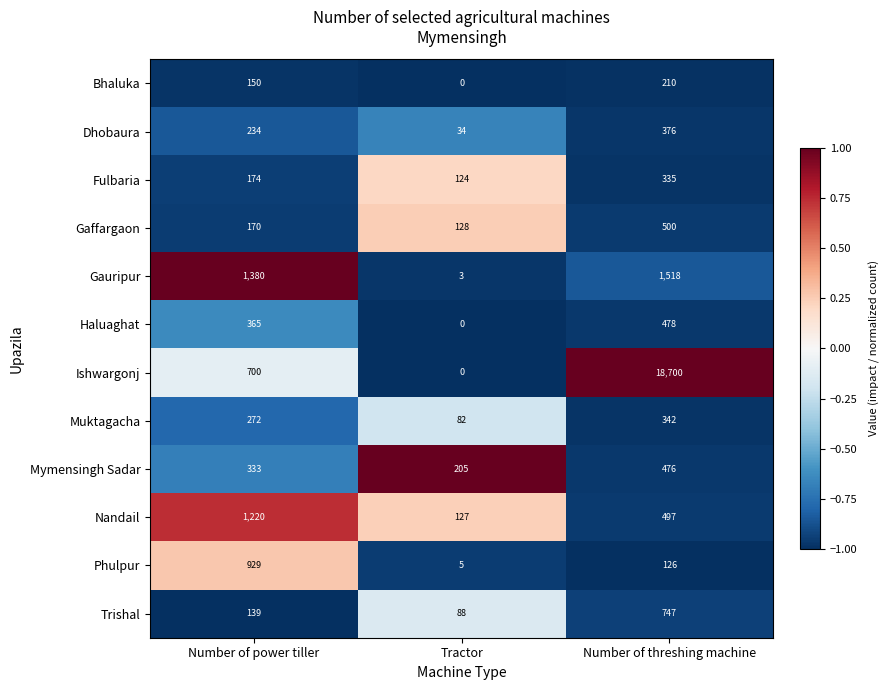

What is the sum of the Nandail values at Number of power tiller and Tractor?

1347